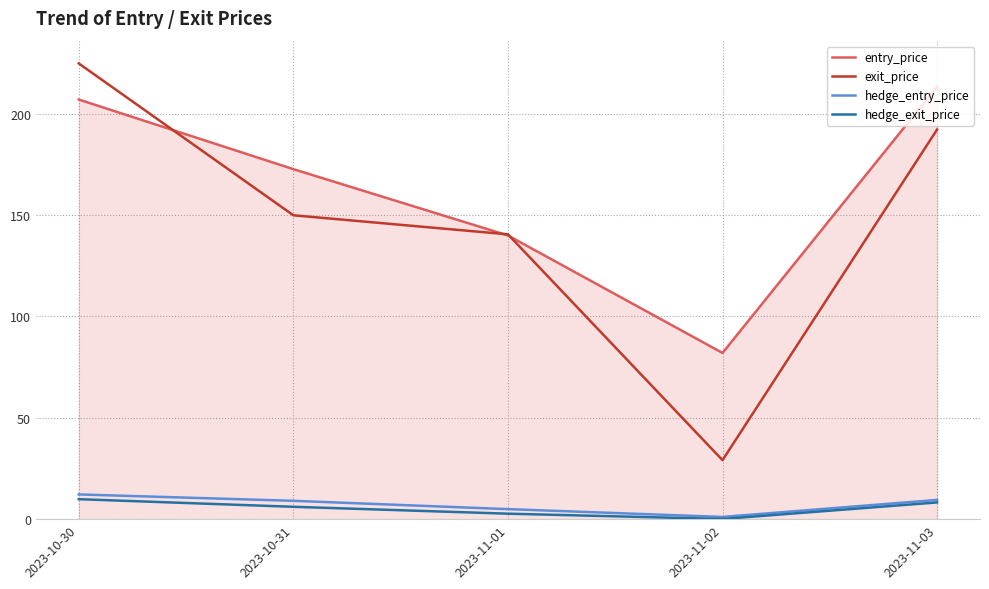

What is the difference between the maximum and minimum values in the entry_price series?

131.4